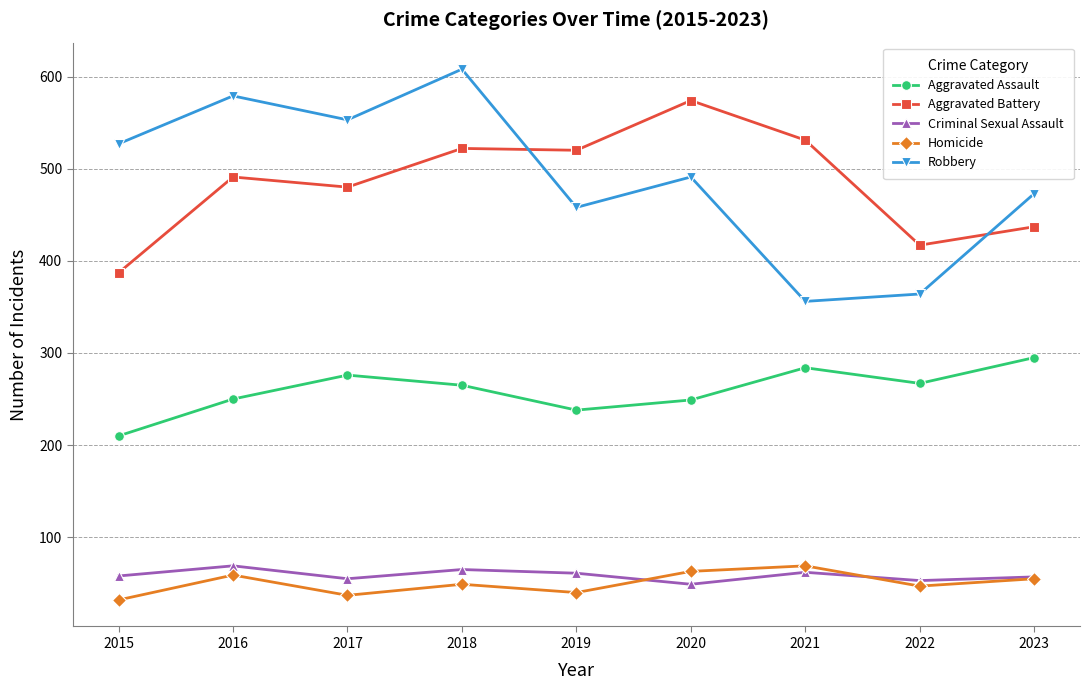

True or false: Homicide and Robbery intersect in this chart.

False